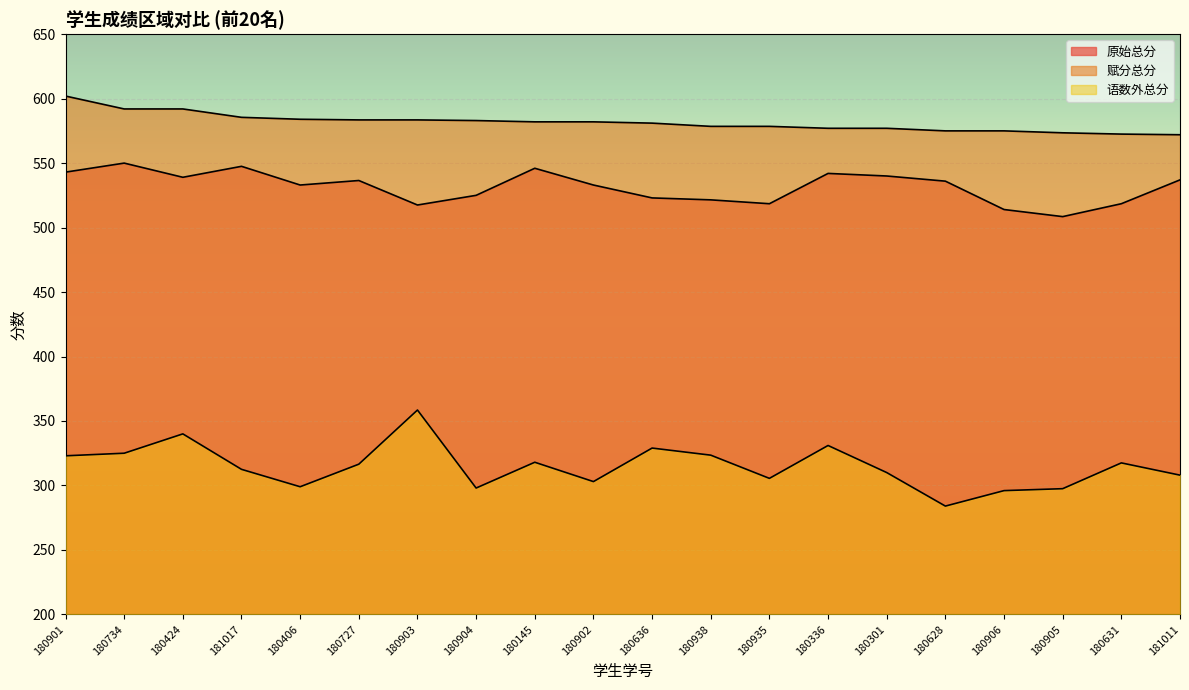

Between 181017 and 180935, which is larger?

181017